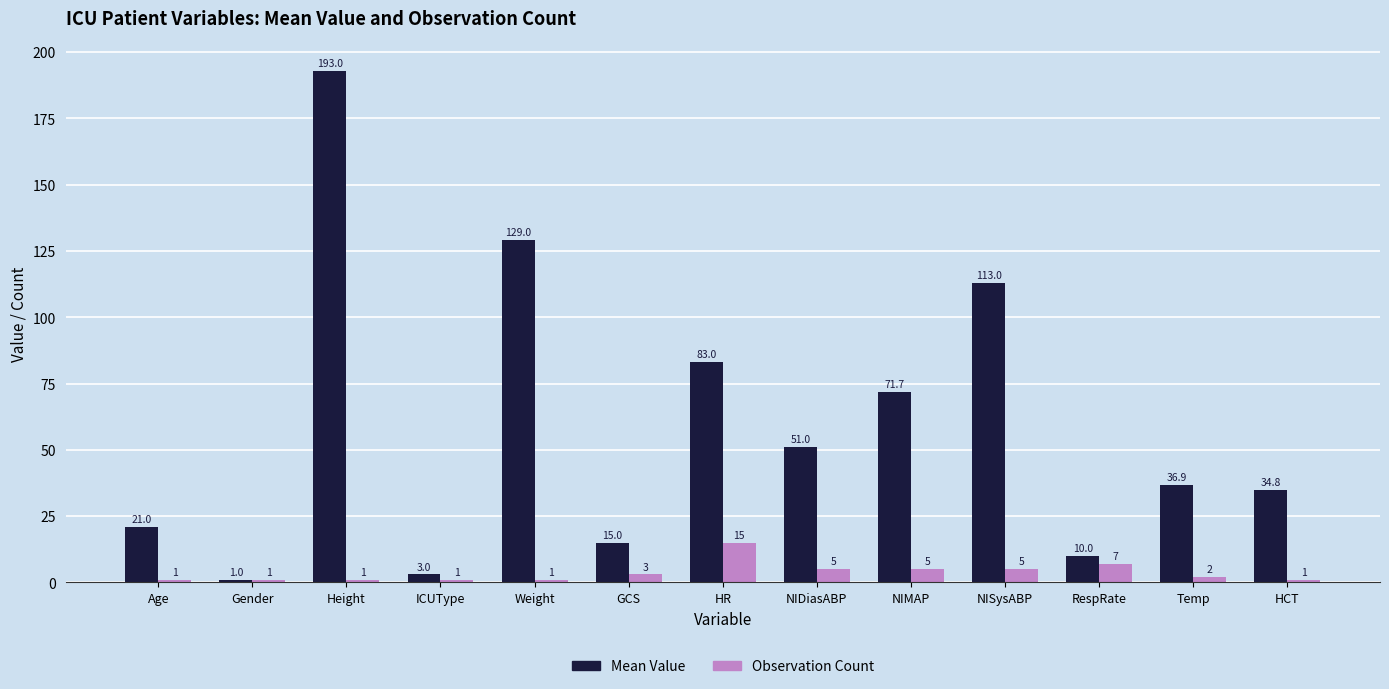

Between GCS and HCT, which series saw the biggest shift?

Mean Value